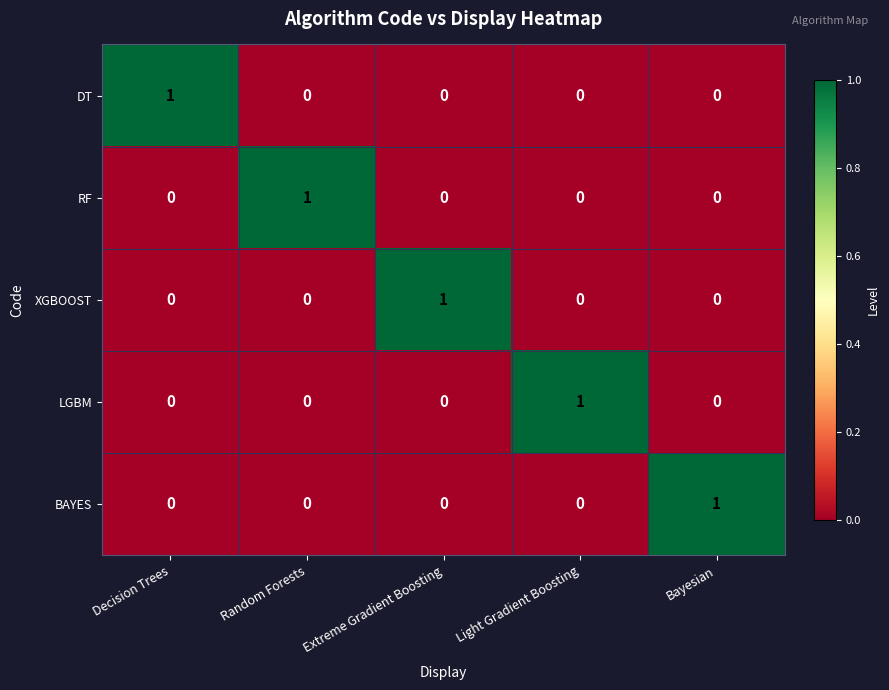

What is the difference between the highest and lowest values at Decision Trees?

1